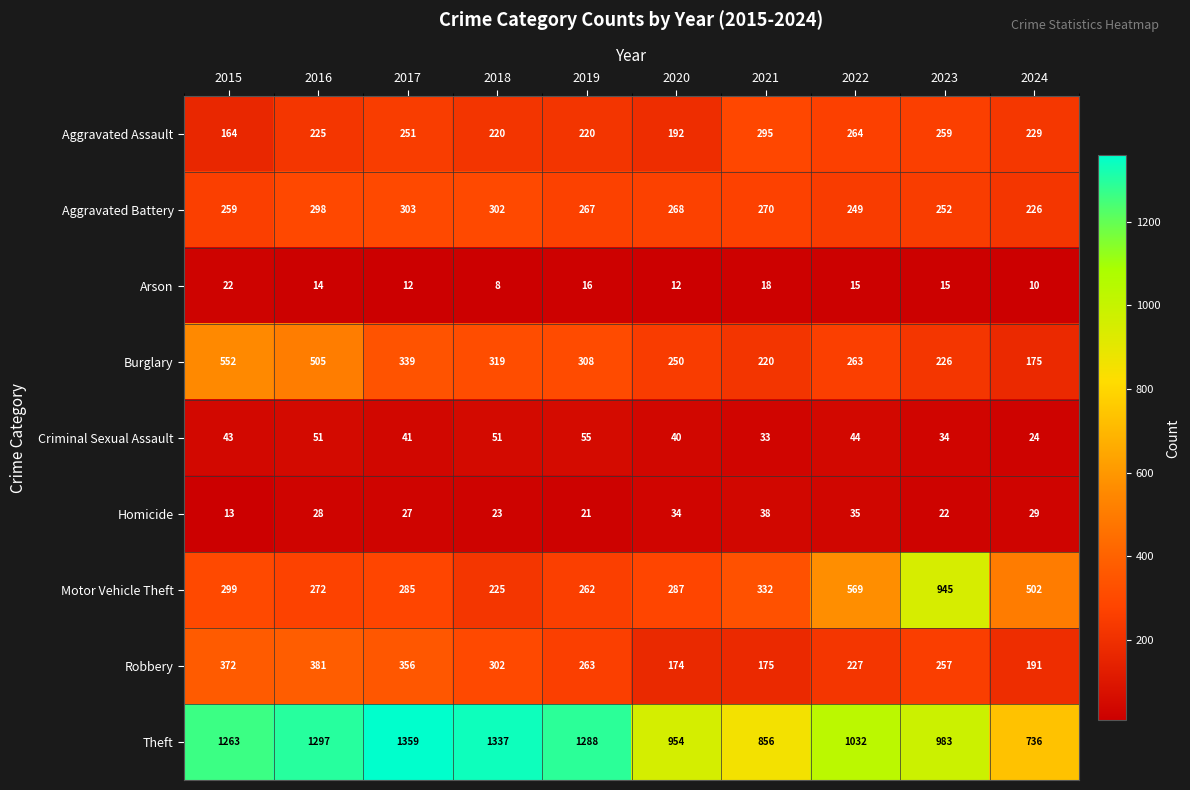

At which category is the sum across all series the highest?

2016